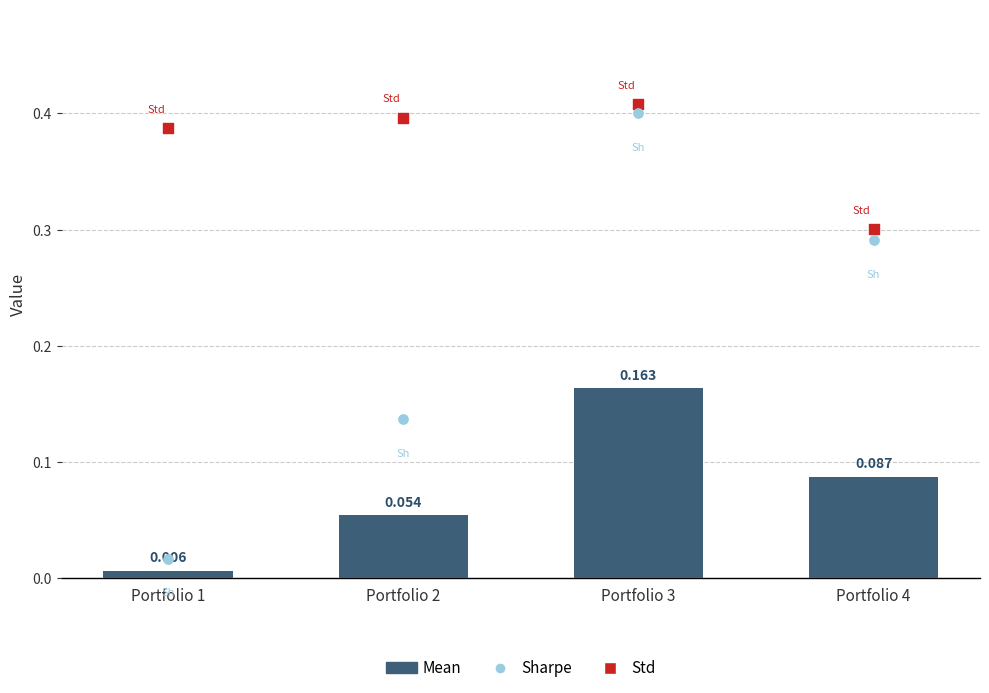

What is the total value across all series at Portfolio 3?

1.0